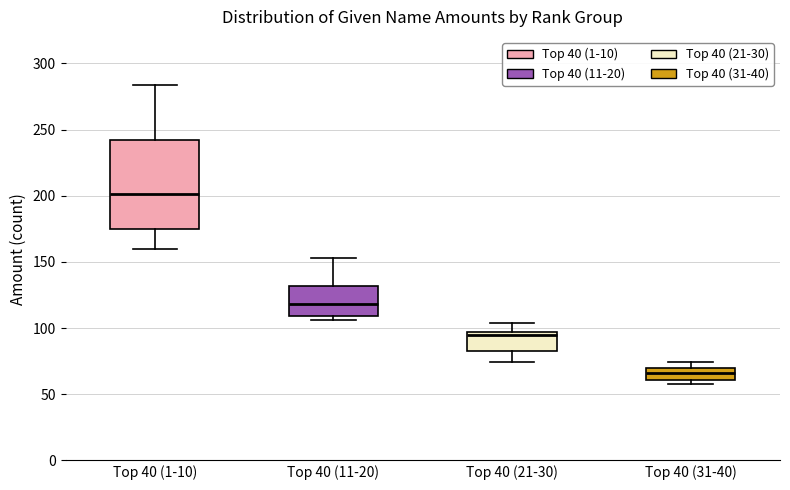

Reading left to right, read every box against the y-axis: the position of its median line, the range the box covers, and the ends of its whiskers. The values are not printed on the chart, so give them approximately, as read against the axis.

Top 40 (1-10): median 200, box 175 to 240, whiskers 160 to 285
Top 40 (11-20): median 120, box 110 to 130, whiskers 105 to 155
Top 40 (21-30): median 95 (just below the box's upper edge), box 85 to 95, whiskers 75 to 105
Top 40 (31-40): median 65, box 60 to 70, whiskers 60 (just below the box's lower edge) to 75